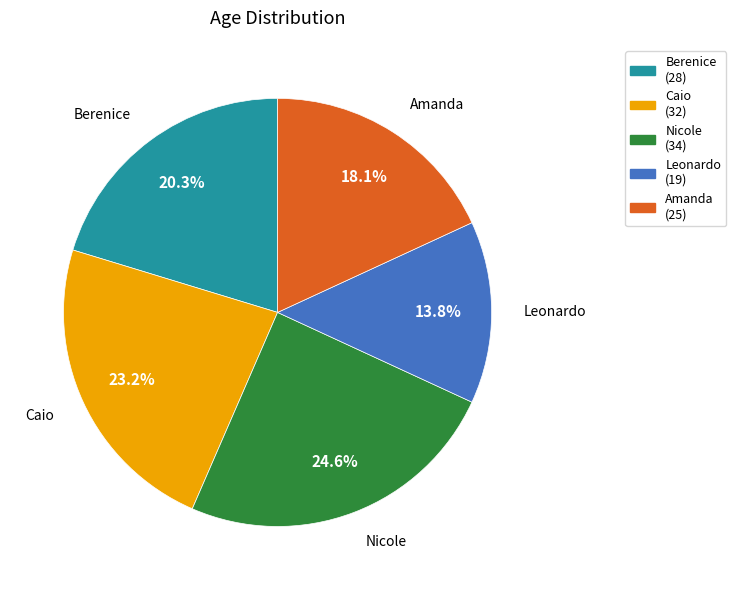

To the nearest percent, what is the difference between the largest and smallest slice percentages?

11%